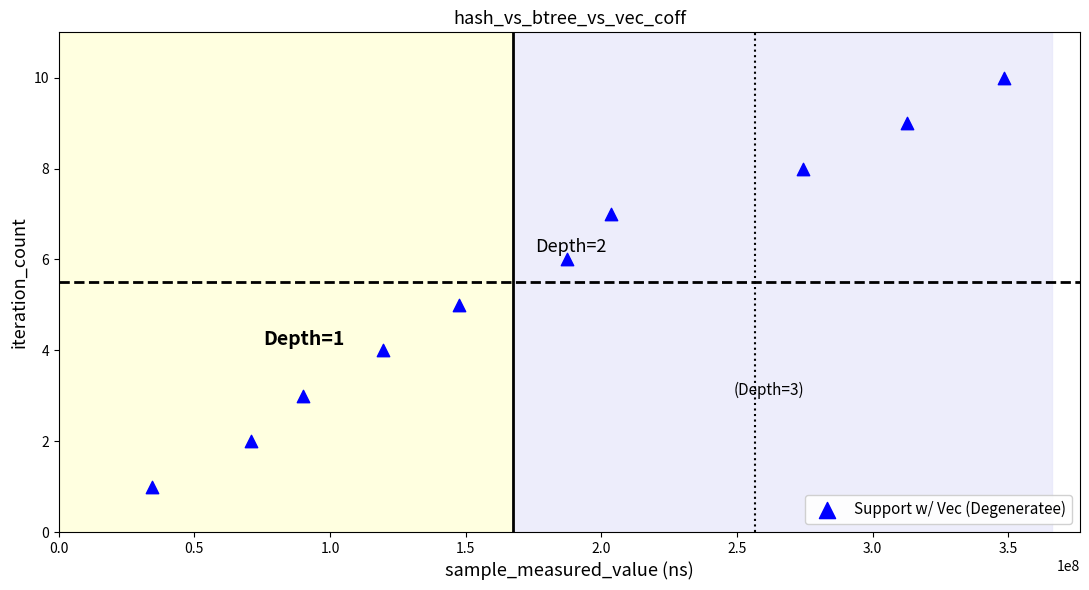

What is the average Y value?

6